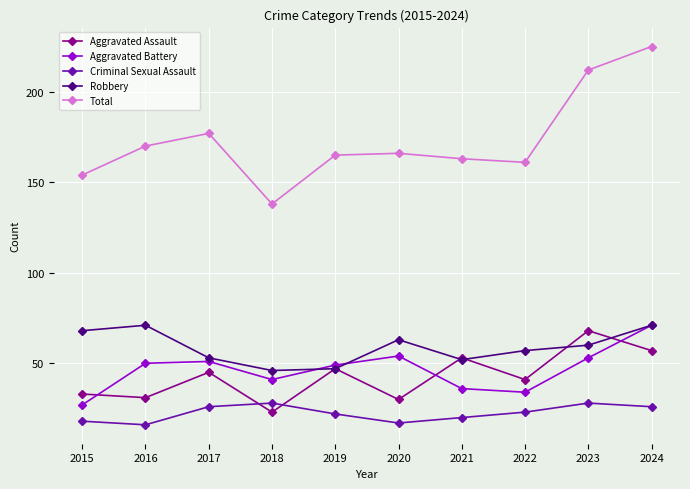

Which category has the highest value in the Aggravated Assault series?

2023